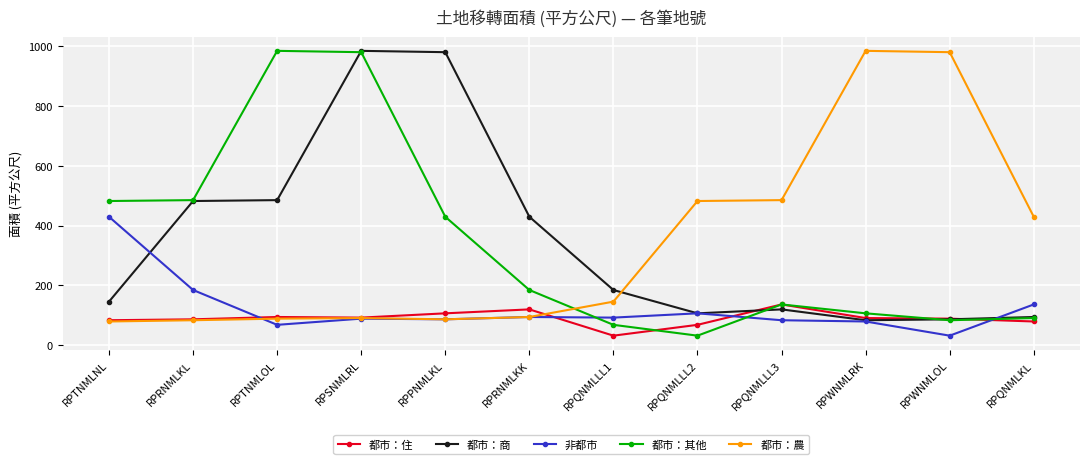

At which category is the sum across all series the highest?

RPSNMLRL